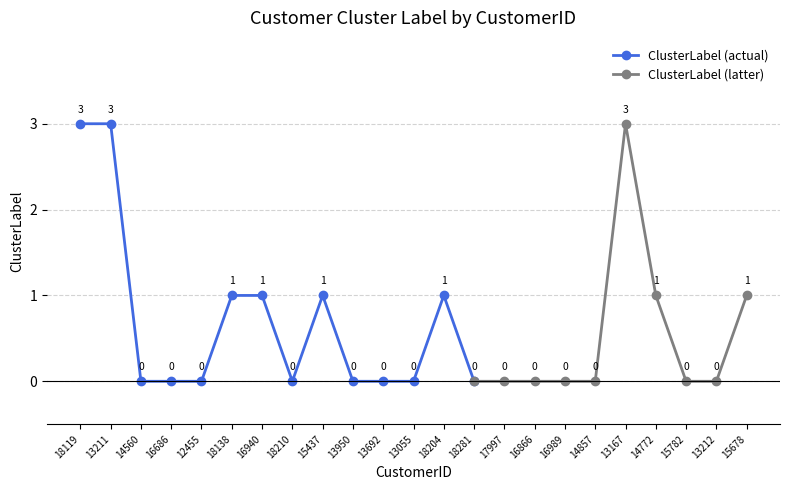

How many points are higher than both their immediate neighbors (excluding endpoints)?

3